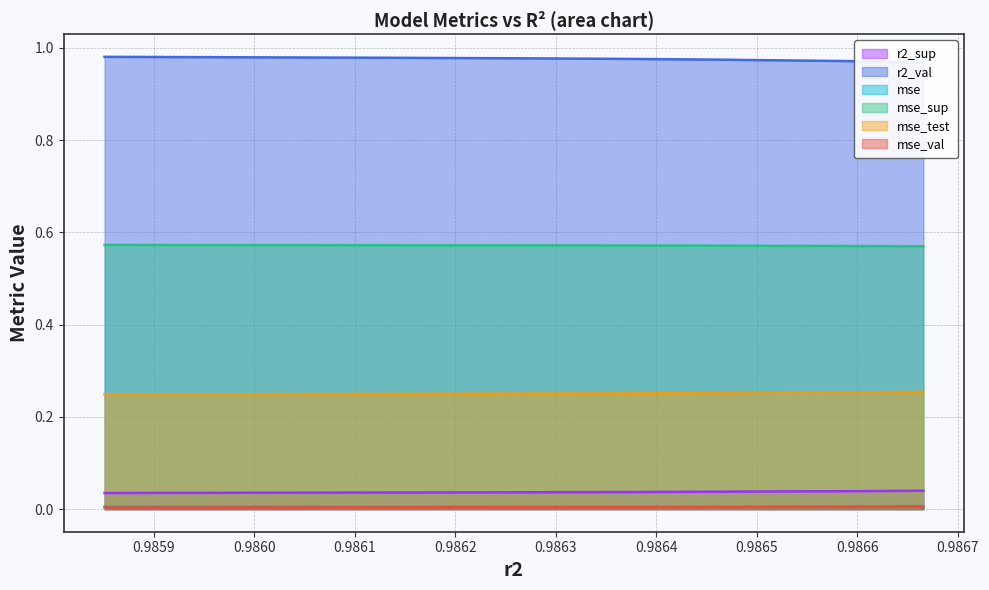

True or false: r2_sup and mse_test intersect in this chart.

False